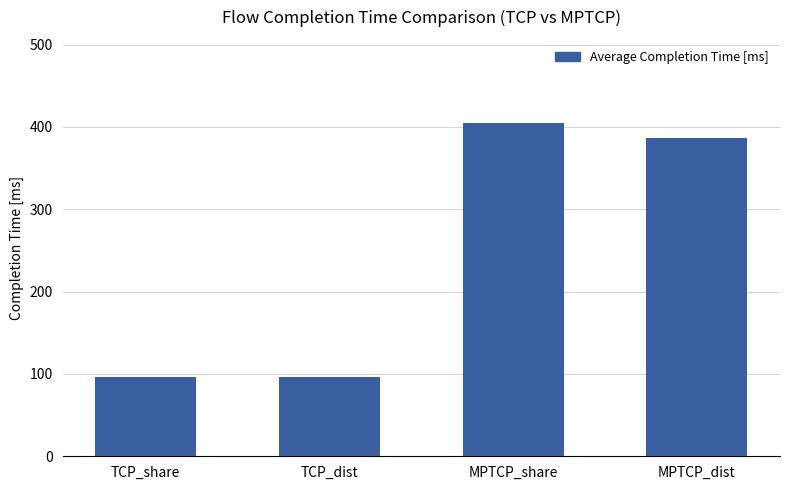

What is the smallest value displayed?

95.9